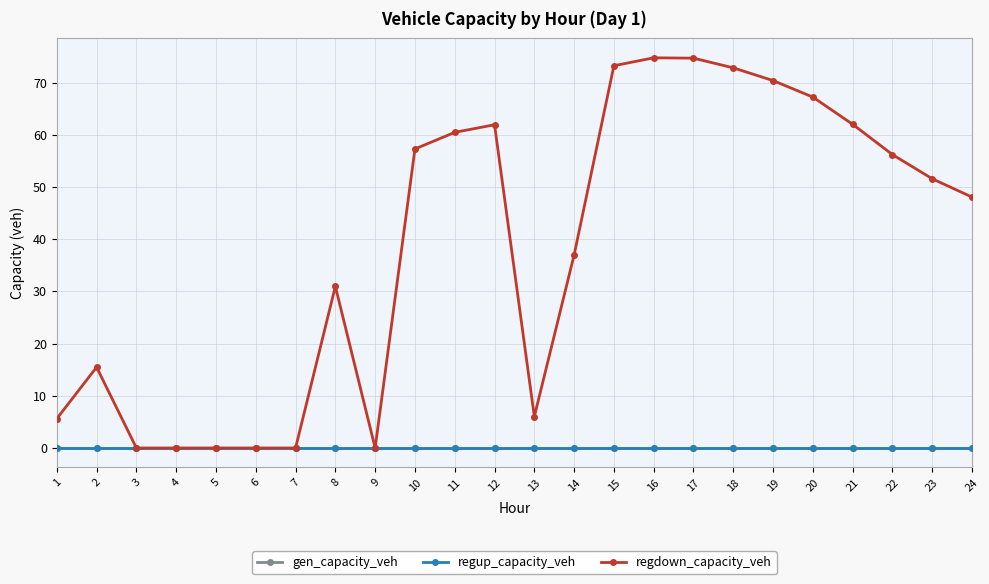

At how many categories does at least one series exceed 16?

15